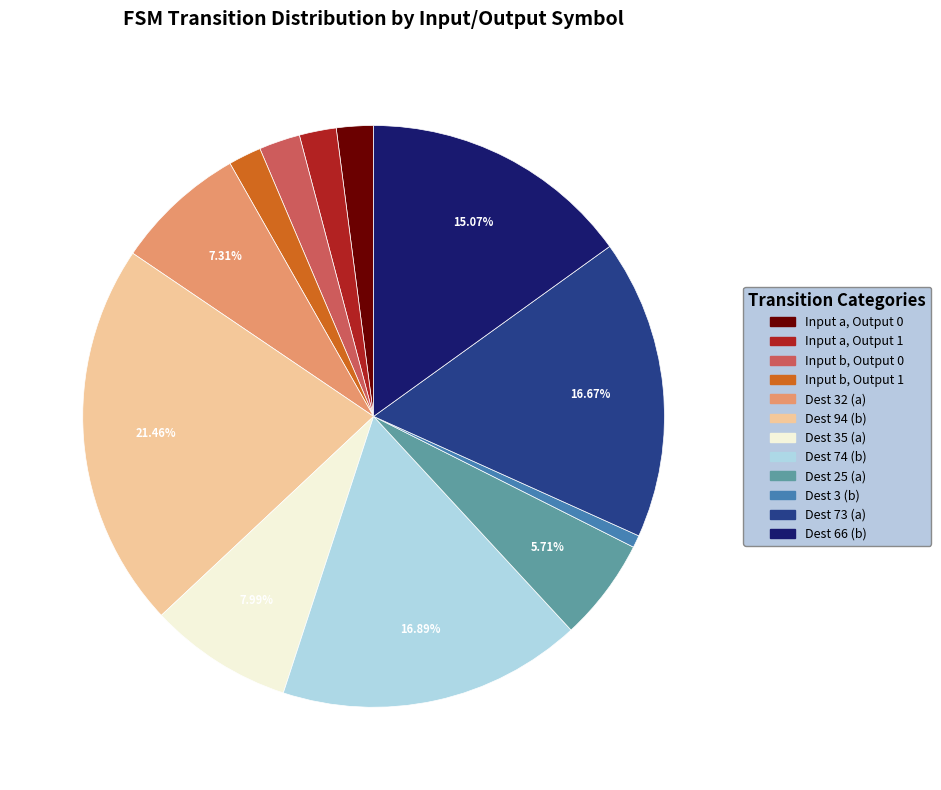

Is Dest 3 (b) the majority of the pie?

No